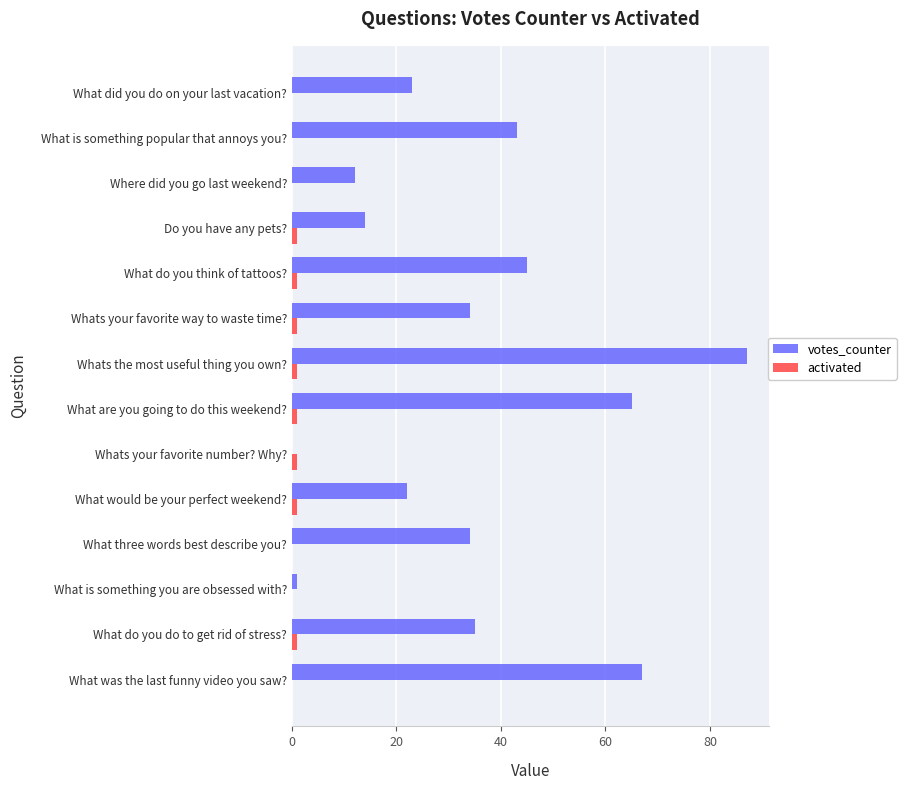

Is it true that votes_counter equals 11 at What would be your perfect weekend??

False